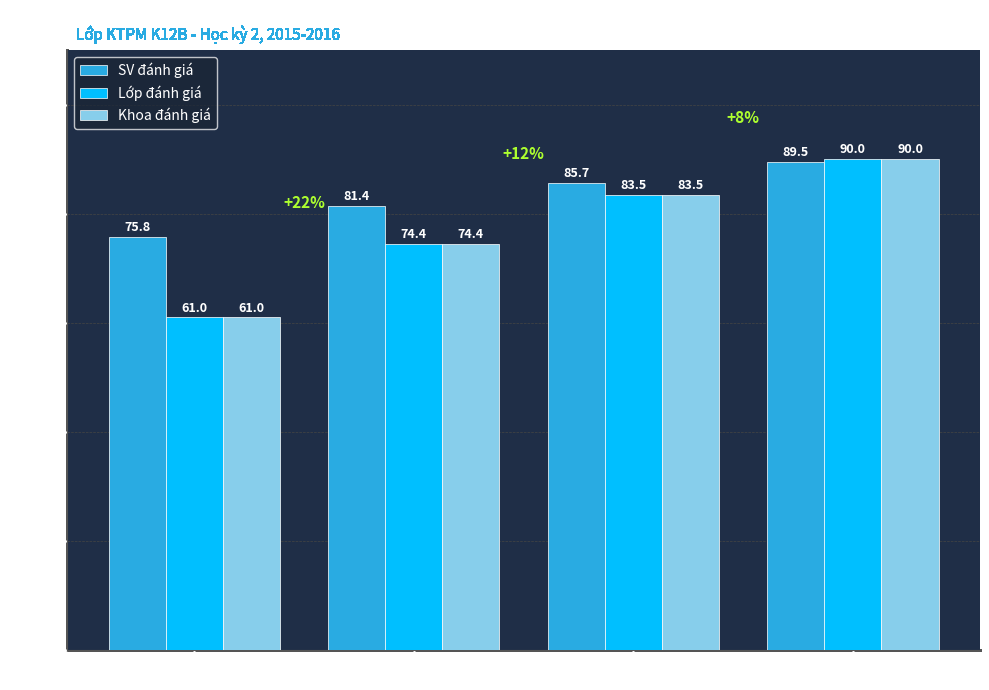

What is the sum of the Khoa đánh giá values at Tốt and Khá?

157.9